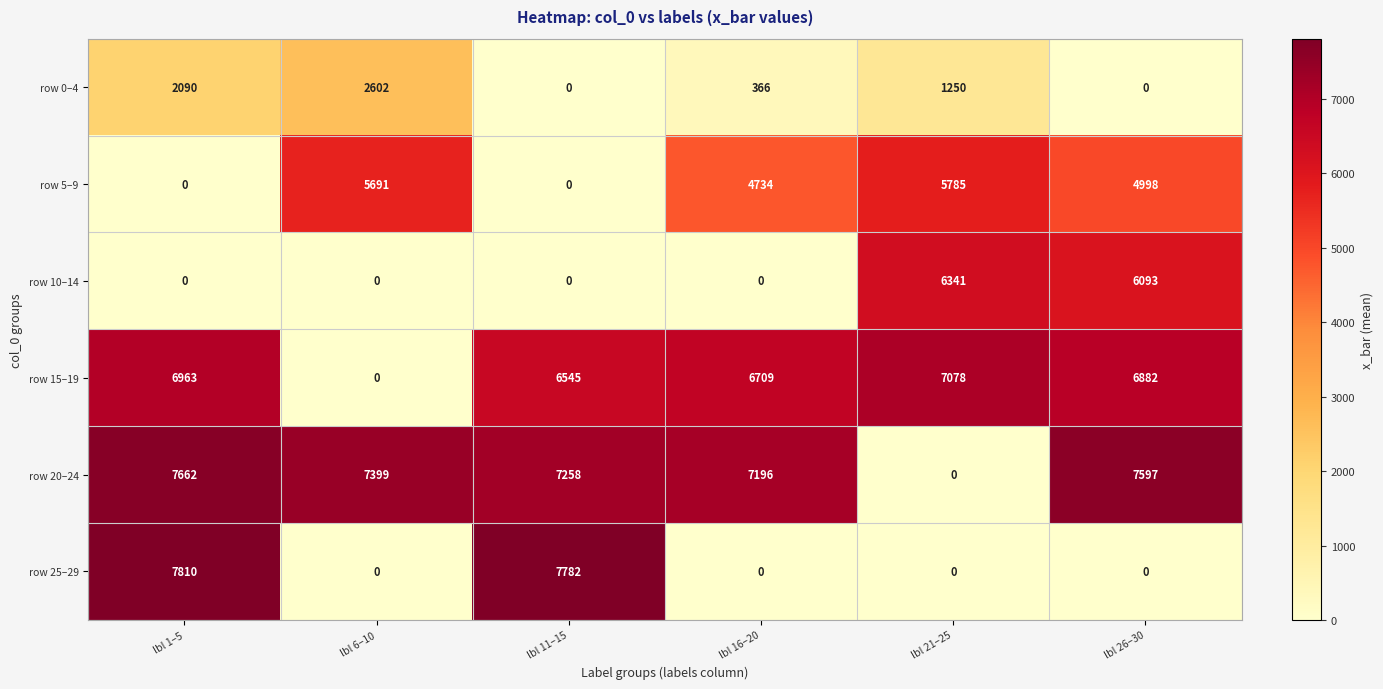

True or false: row 5–9 has a value of 5691 at lbl 6–10.

True